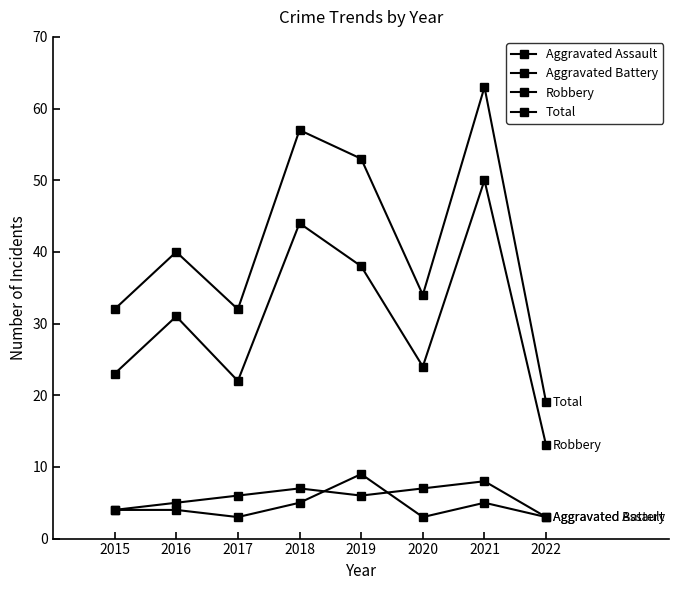

Count the number of data series in this chart.

4